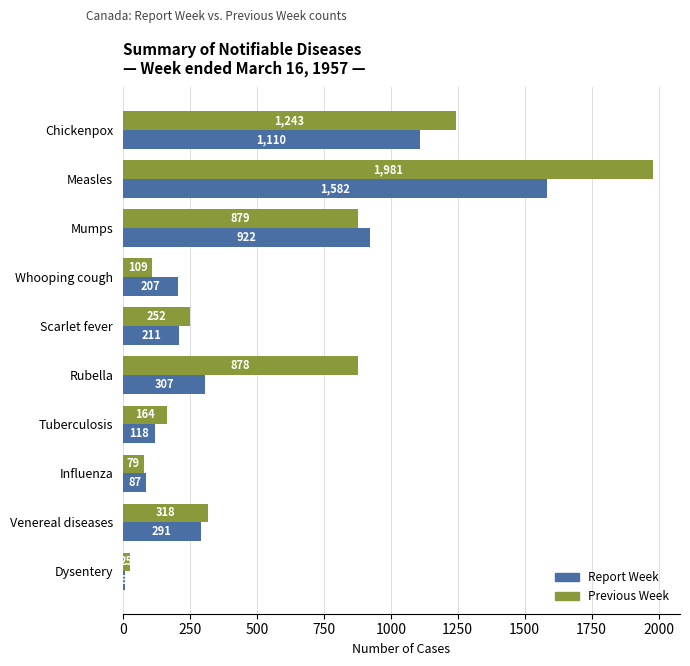

What is the sum of all Report Week values?

4844